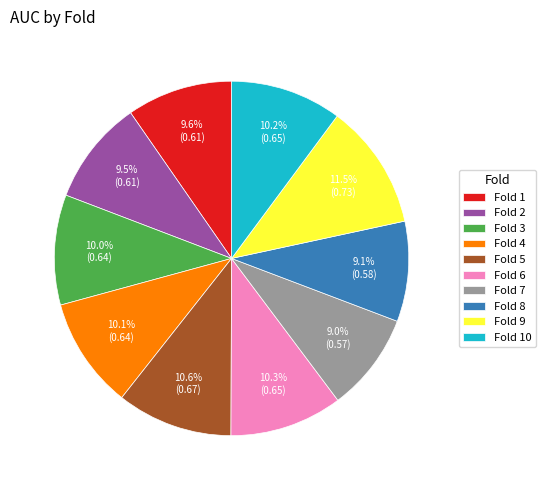

Does any single category account for the majority?

No